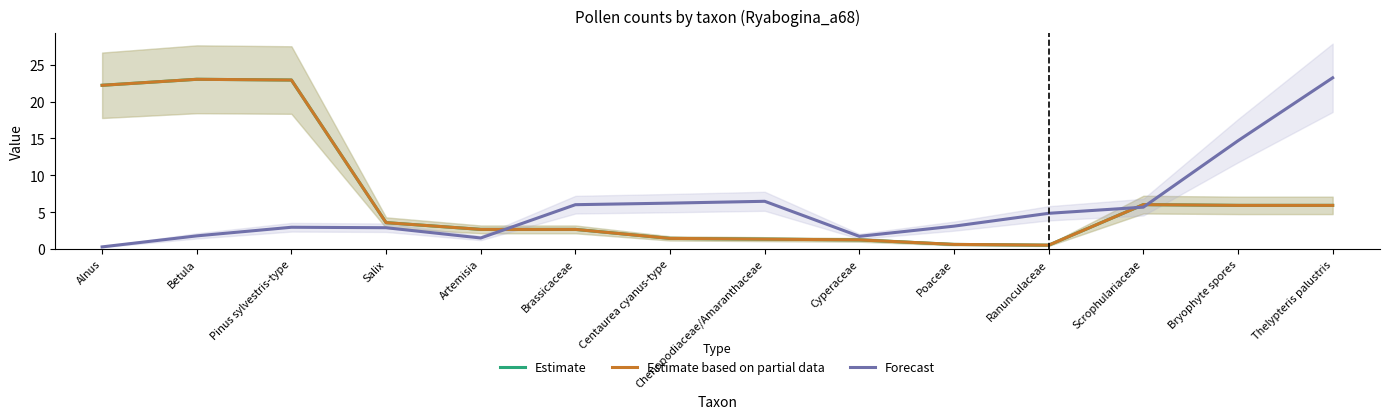

Is this an area chart (filled region under the line)?

No